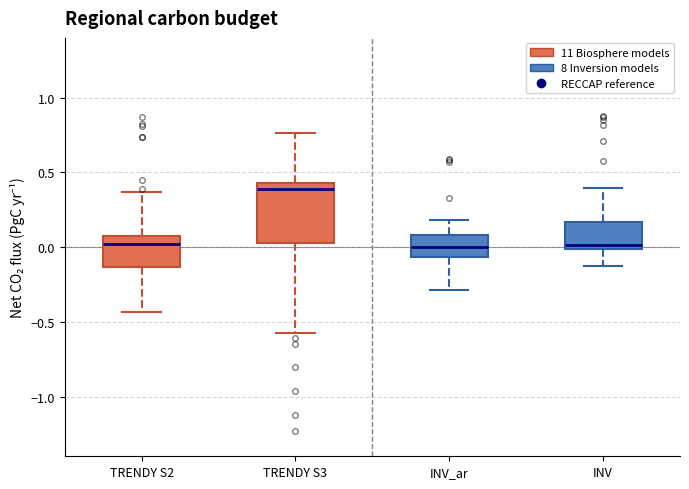

Reading left to right, read every box against the y-axis: the position of its median line, the range the box covers, and the ends of its whiskers. The values are not printed on the chart, so give them approximately, as read against the axis.

TRENDY S2: median 0.00, box -0.15 to 0.05, whiskers -0.45 to 0.35
TRENDY S3: median 0.40, box 0.05 to 0.45, whiskers -0.60 to 0.75
INV_ar: median 0.00, box -0.05 to 0.10, whiskers -0.30 to 0.20
INV: median 0.00 (just above the box's lower edge), box 0.00 to 0.15, whiskers -0.15 to 0.40